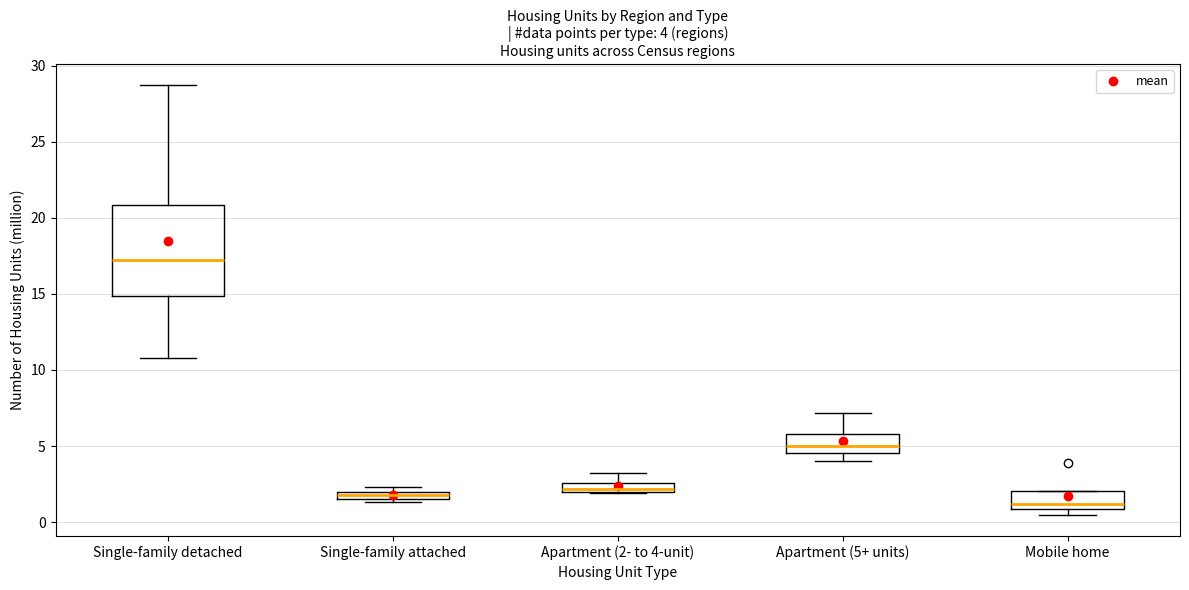

Which box is the tallest, from its lower edge to its upper edge?

Single-family detached